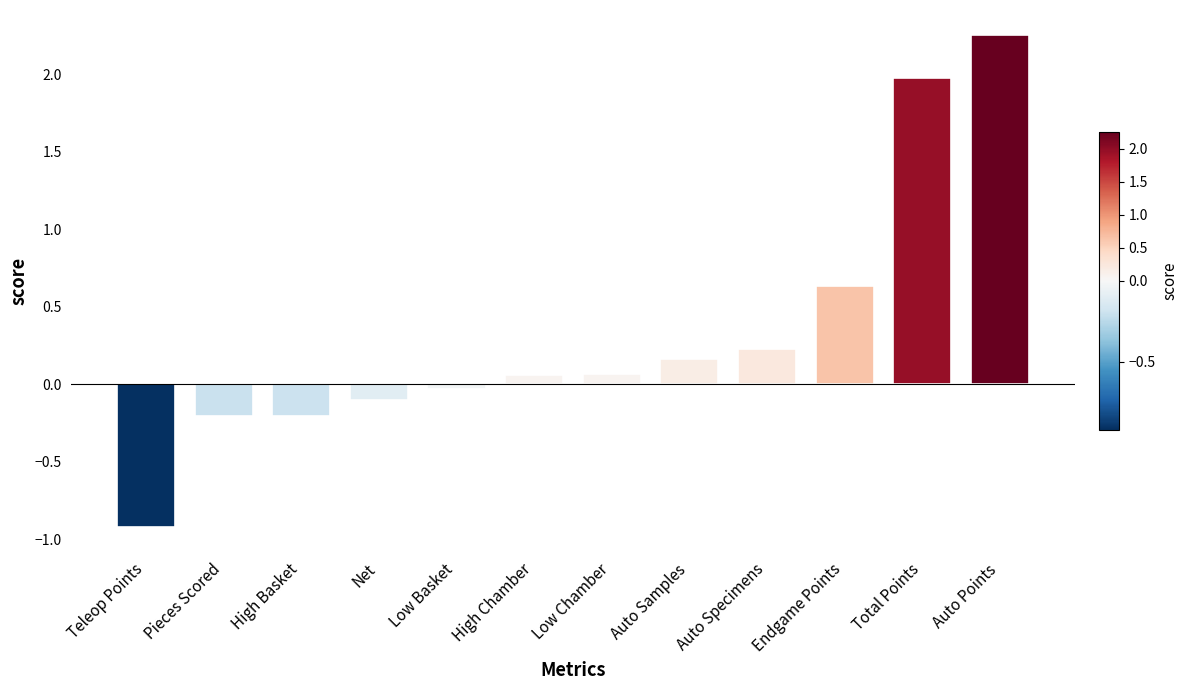

What is the difference between the second highest and second lowest values?

2.2